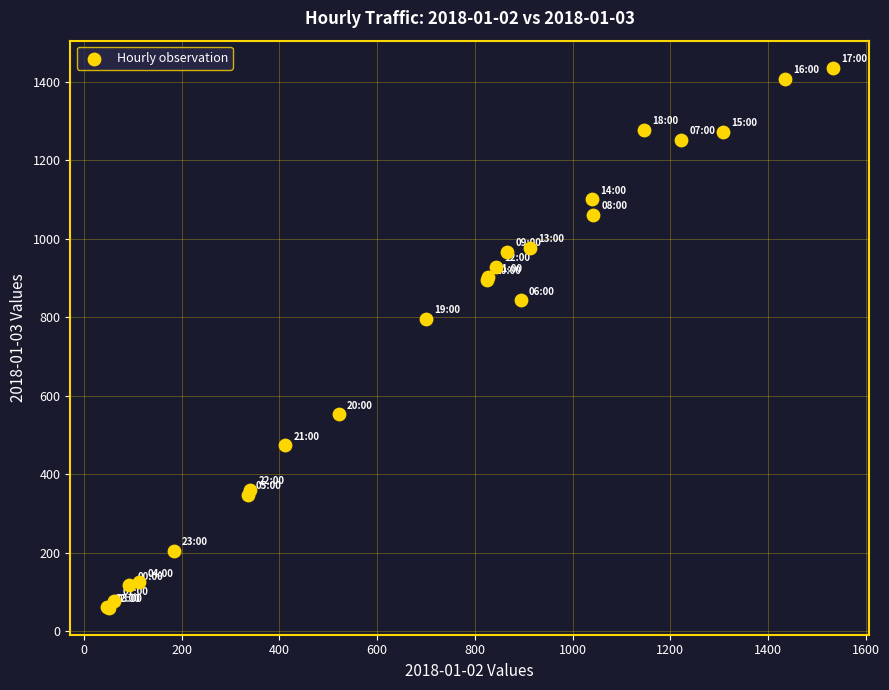

What Y value in the scatter plot is closest to 747?

796.8